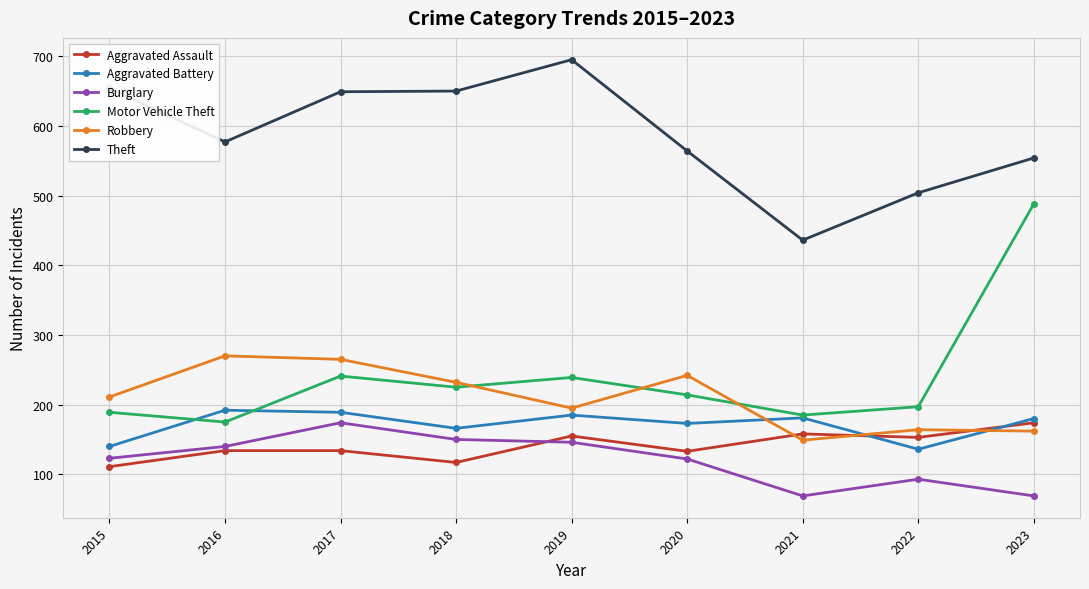

What value does the Robbery series have at 2018, to the nearest 5?

230